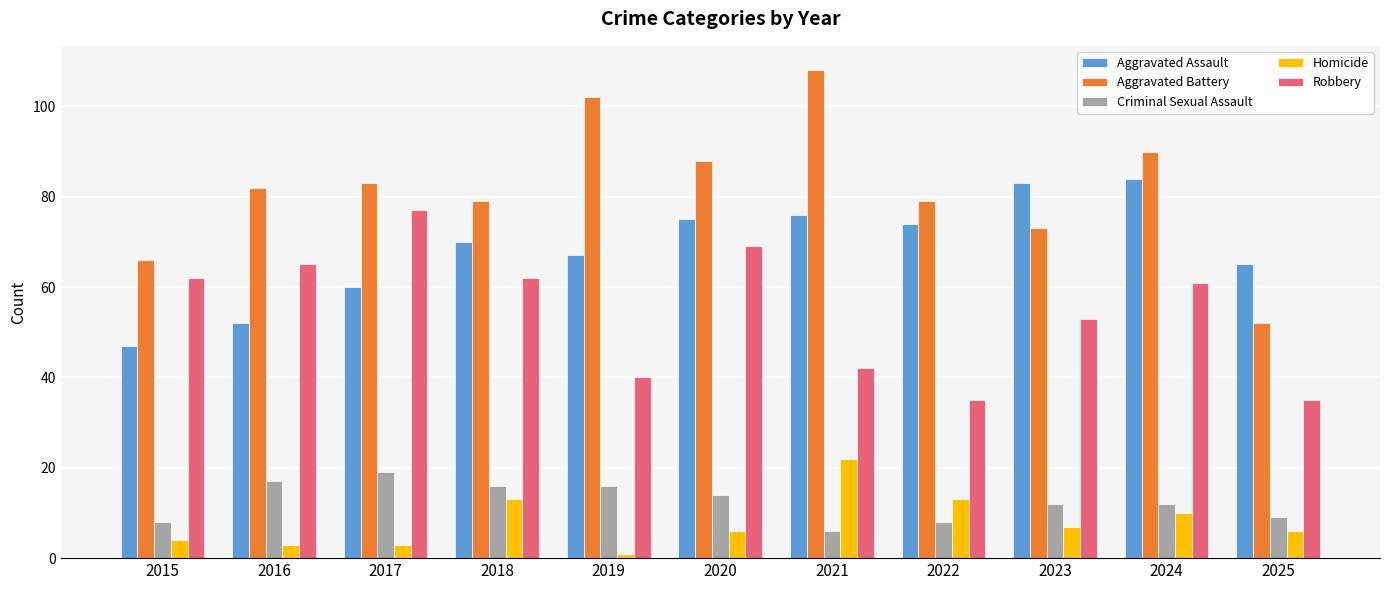

What is the difference between the Aggravated Battery values at 2019 and 2015?

36